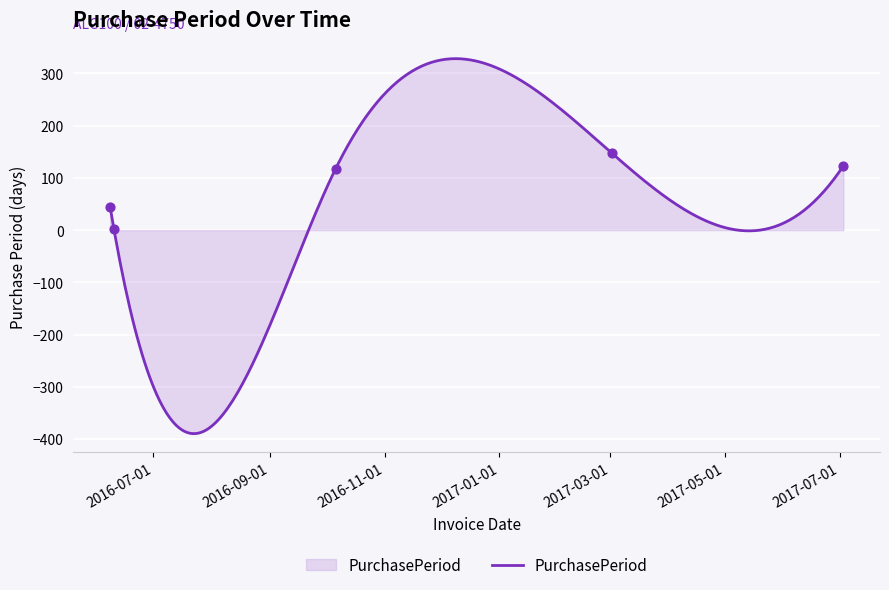

What is the change in value from 2016-06-08 to 2016-06-10?

-42